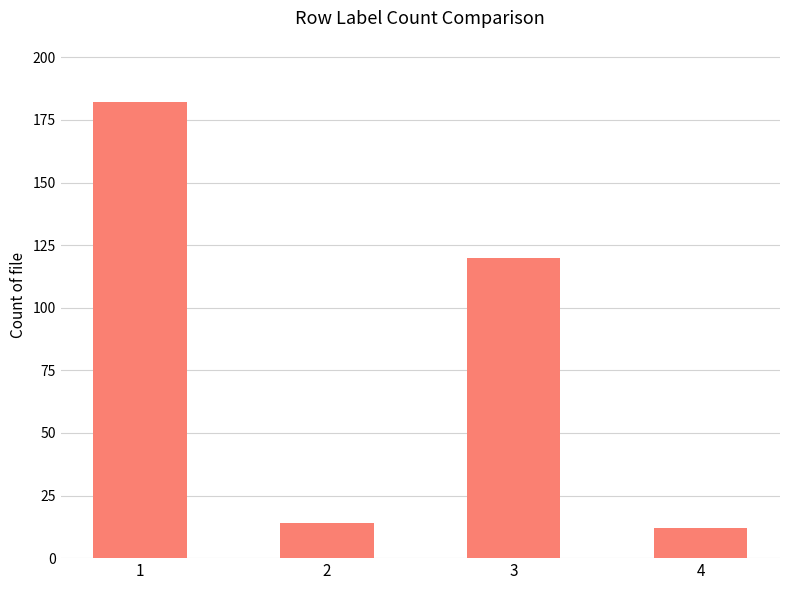

What is the difference between the values at 2 and 1?

168